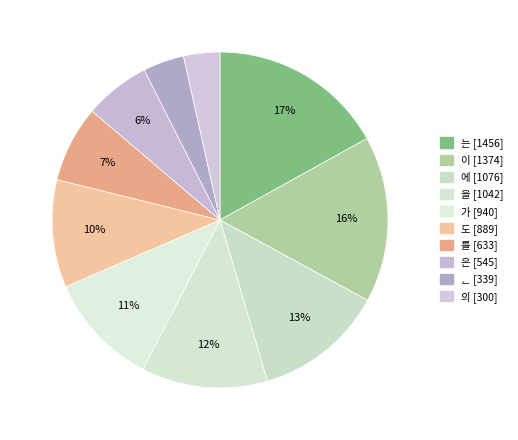

Rank the categories by value from highest to lowest.

는, 이, 에, 을, 가, 도, 를, 은, ᆫ, 의